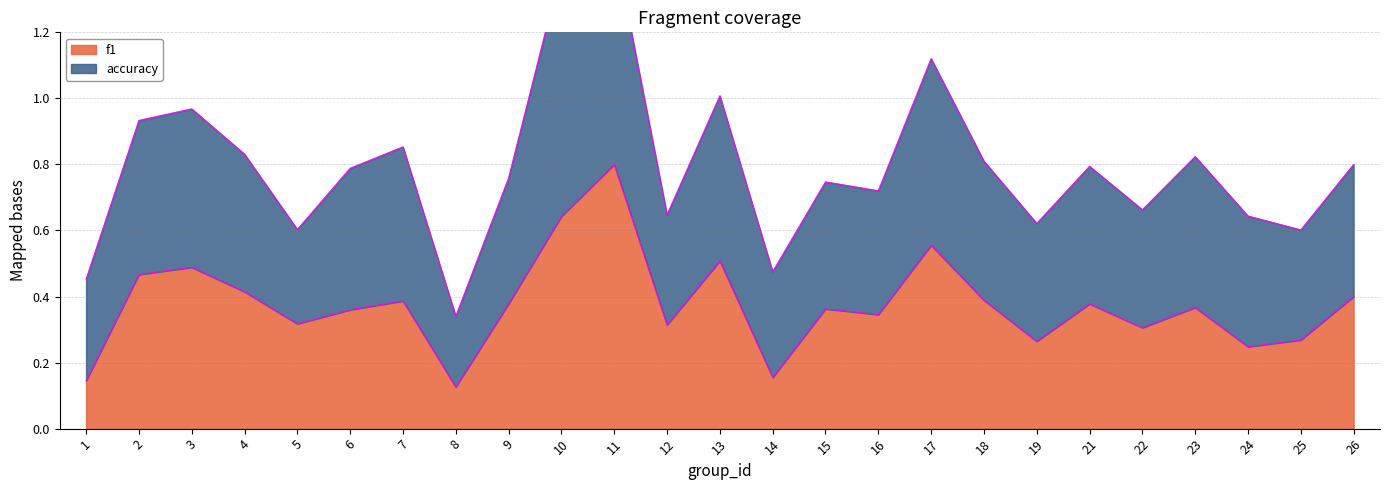

True or false: f1 has a value of 0.4 at 26.

True